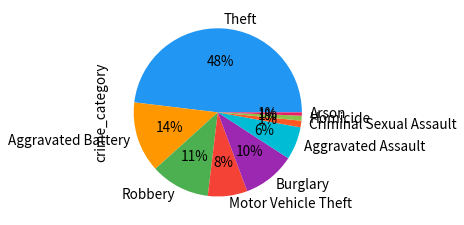

The Aggravated Assault slice represents 13% of the pie. True or false?

False